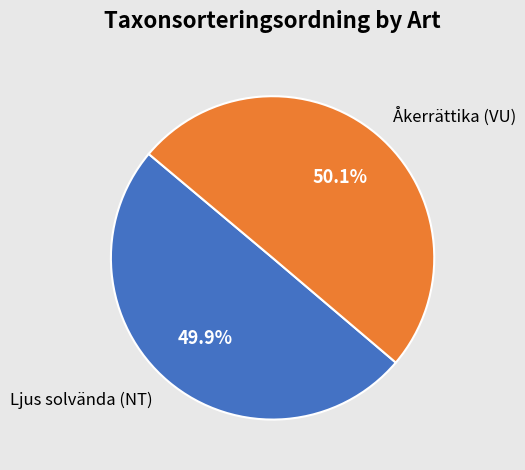

Is there a majority slice in this chart?

Yes